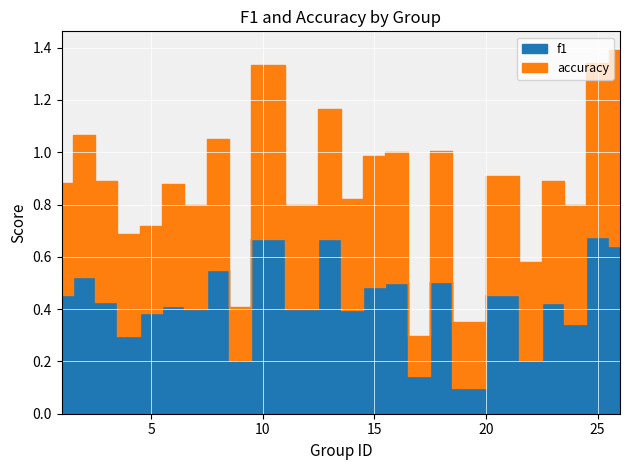

Rank the series at 24 from highest to lowest value.

accuracy, f1